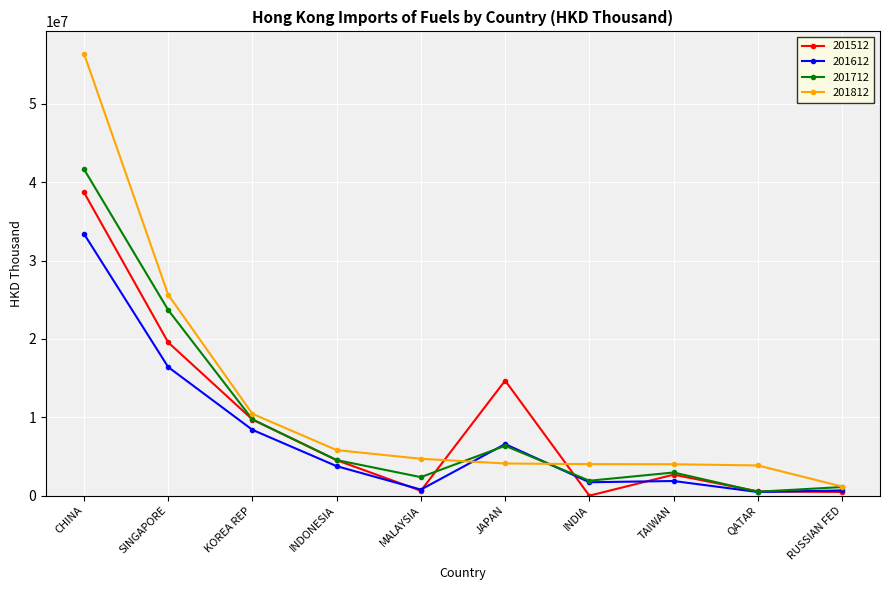

How many categories are shown in the chart?

10